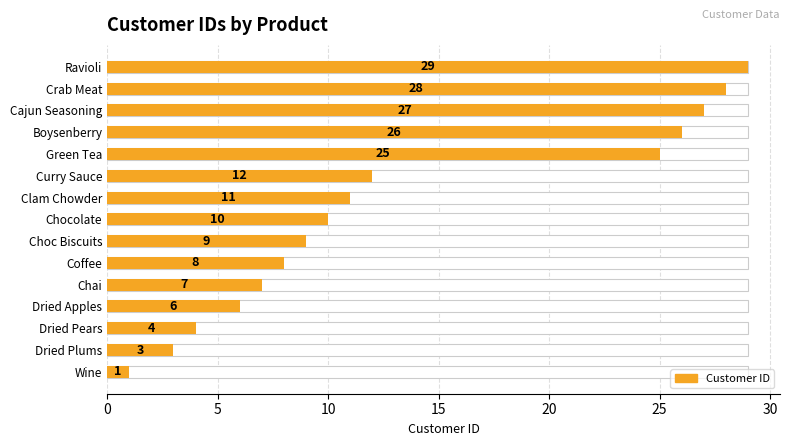

The chart shows a value of 4 at Coffee. True or false?

False